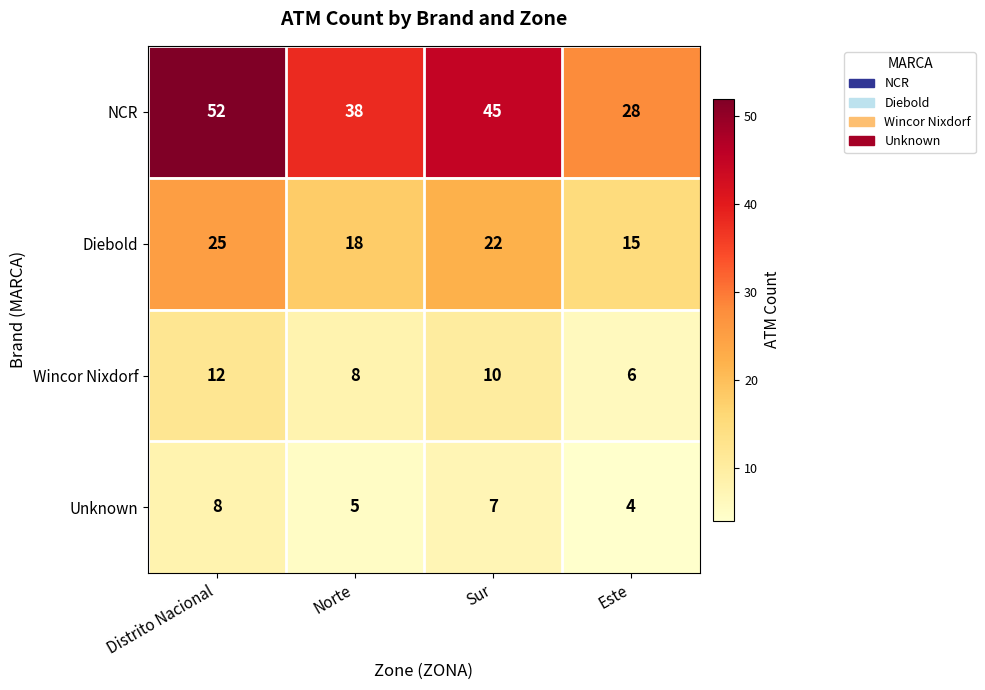

Where is NCR nearest to the value 40?

Norte